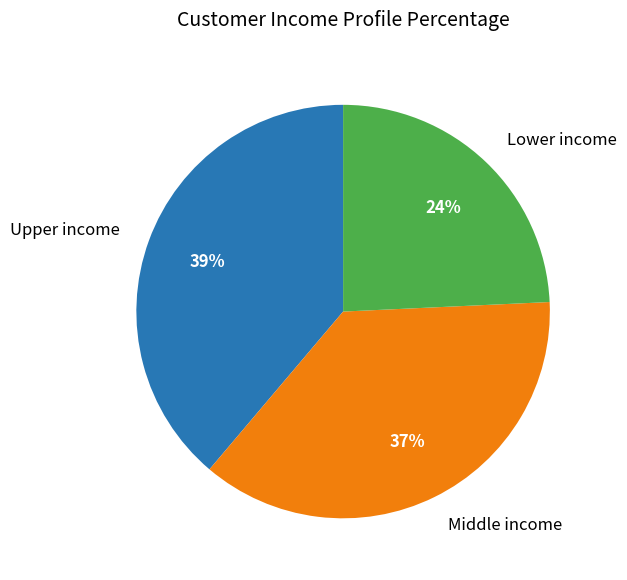

Is the sum of Lower income and Upper income greater than half?

Yes